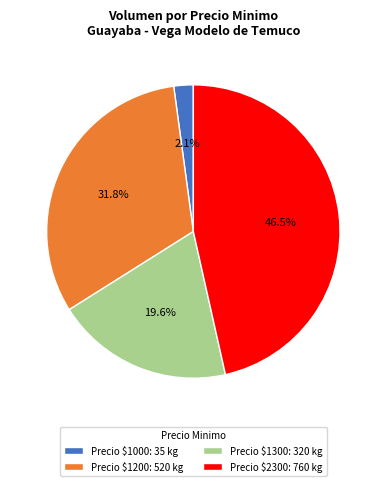

Rank the categories by value from highest to lowest.

Precio $2300: 760 kg, Precio $1200: 520 kg, Precio $1300: 320 kg, Precio $1000: 35 kg